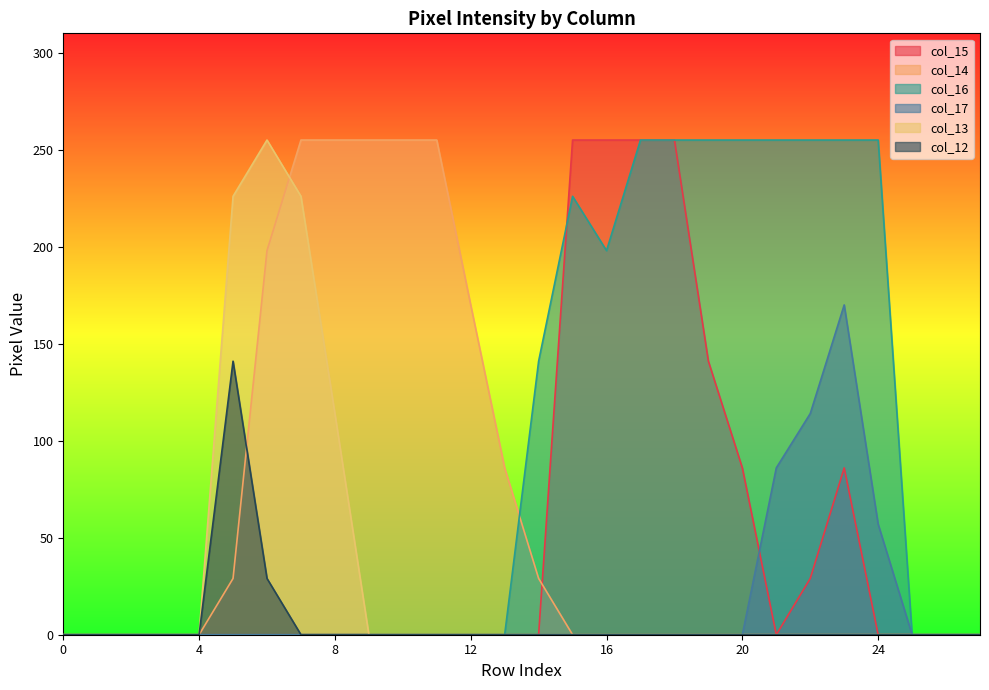

How many data points in col_15 are above 0?

8